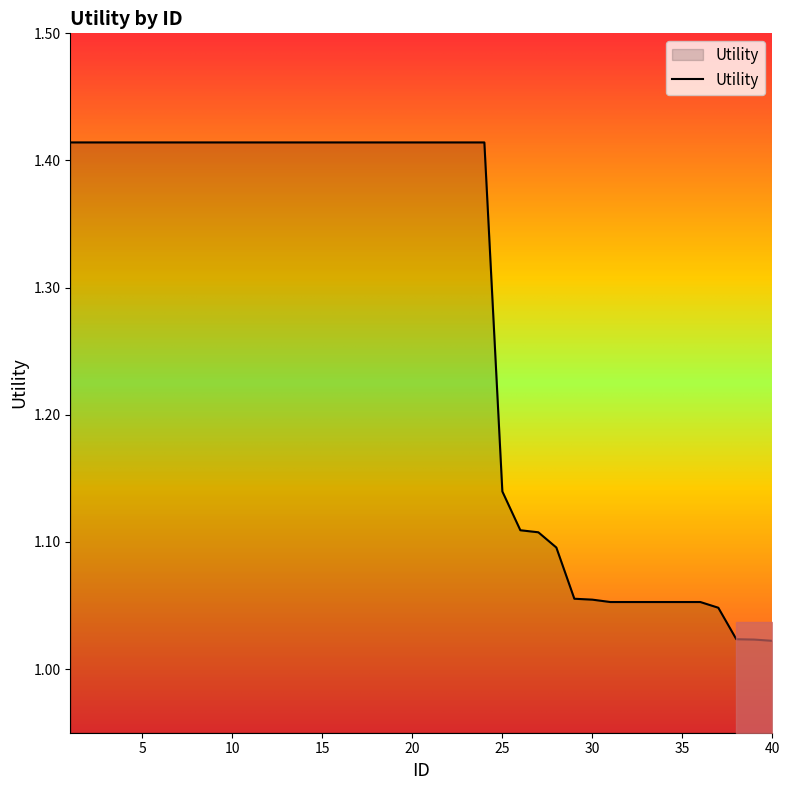

Reading left to right, extract all data points from this chart.

1=1.4	2=1.4	3=1.4	4=1.4	5=1.4	6=1.4	7=1.4	8=1.4	9=1.4	10=1.4	11=1.4	12=1.4	13=1.4	14=1.4	15=1.4	16=1.4	17=1.4	18=1.4	19=1.4	20=1.4	21=1.4	22=1.4	23=1.4	24=1.4	25=1.1	26=1.1	27=1.1	28=1.1	29=1.1	30=1.1	31=1.1	32=1.1	33=1.1	34=1.1	35=1.1	36=1.1	37=1.0	38=1.0	39=1.0	40=1.0